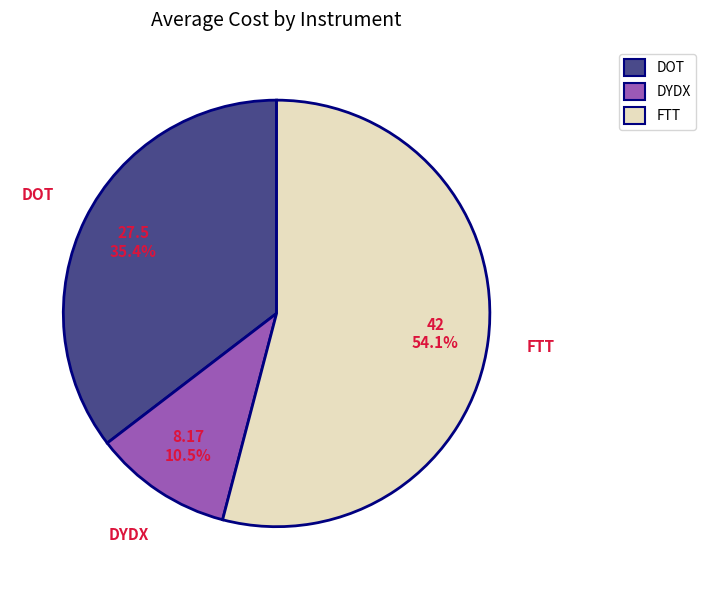

The FTT slice represents 54% of the pie. True or false?

True